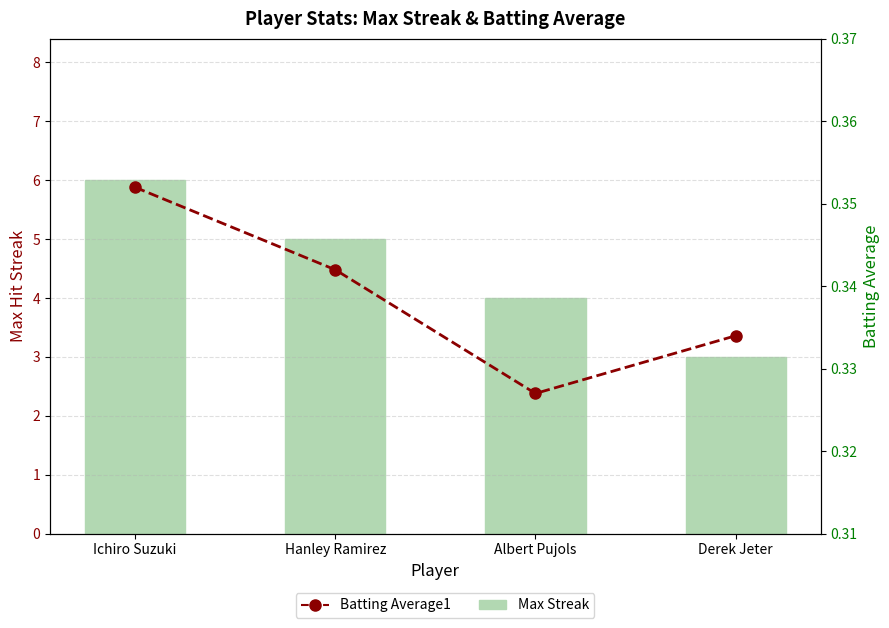

Reading right to left, extract all data points from this chart.

Max Streak: 3.0	4.0	5.0	6.0
Batting Average1: 0.3	0.3	0.3	0.4